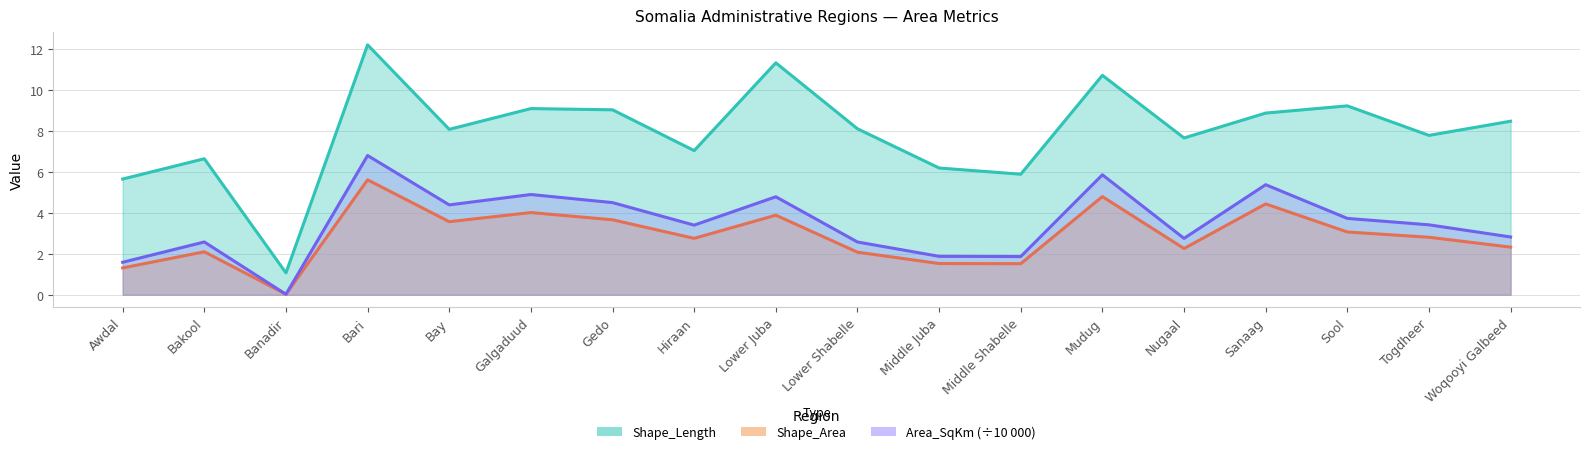

Between Awdal and Middle Juba, which series saw the biggest shift?

Shape_Length